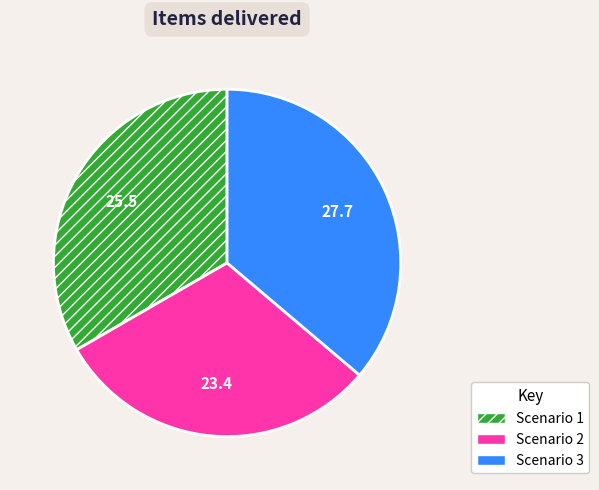

What is the largest slice in the pie chart?

Scenario 3